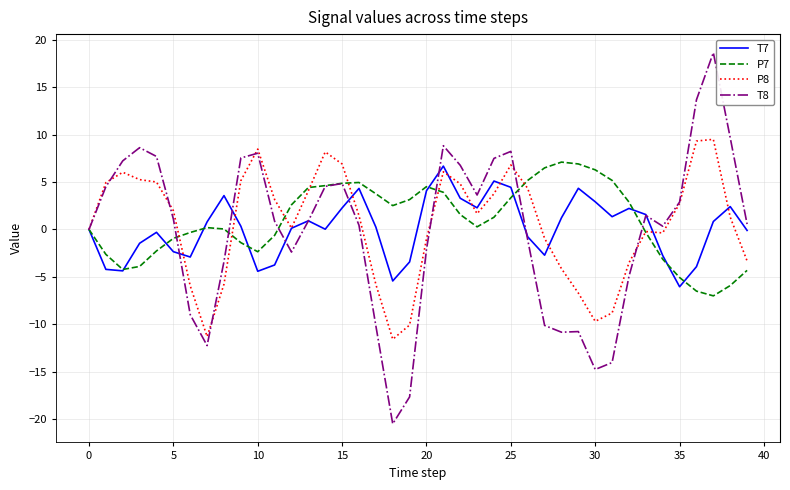

True or false: P7 has more than 2 points higher than both neighbors.

True